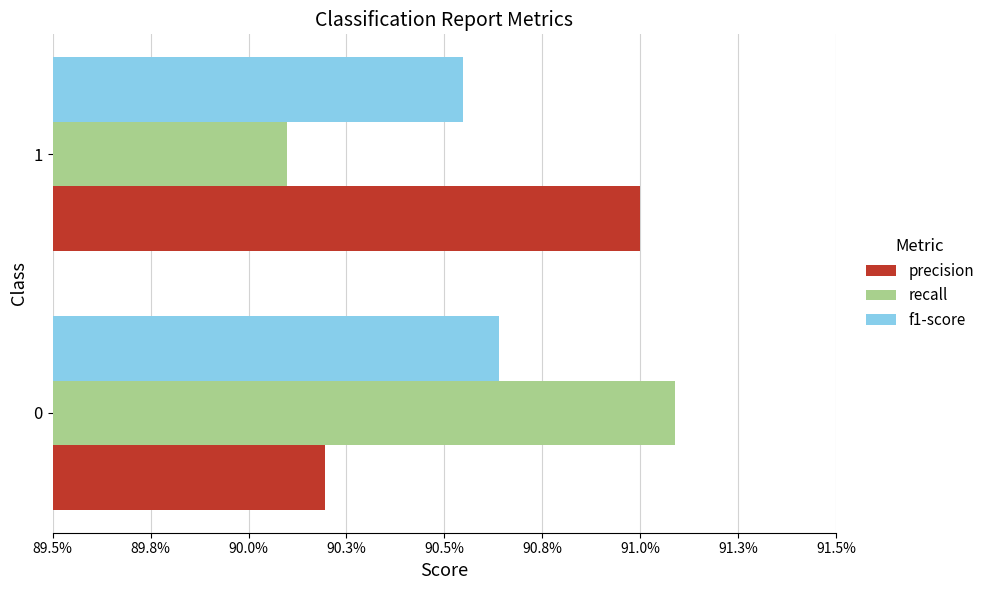

What is the sum of all recall values?

1.8